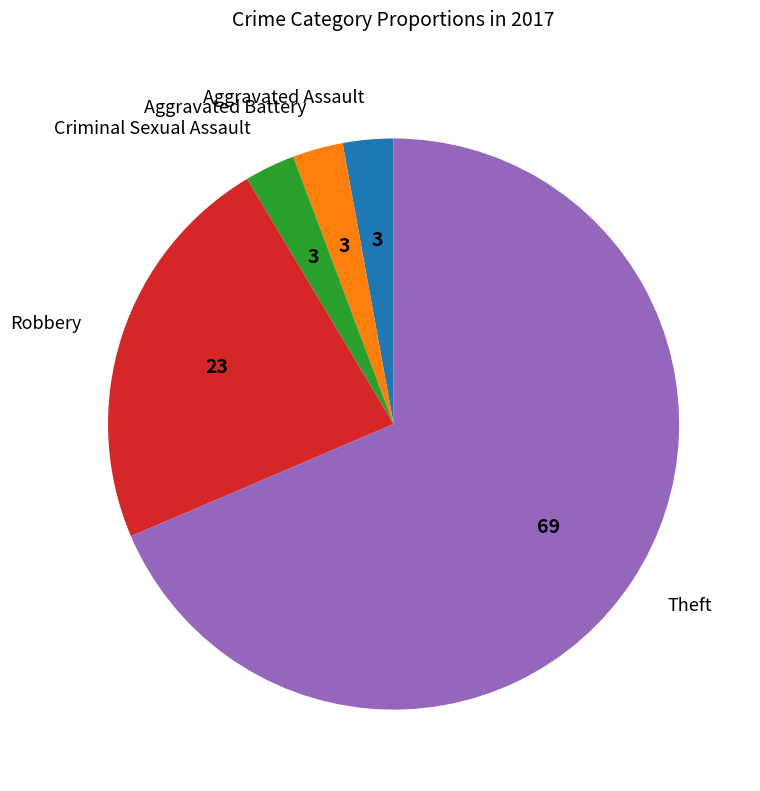

Count the number of slices in the pie.

5